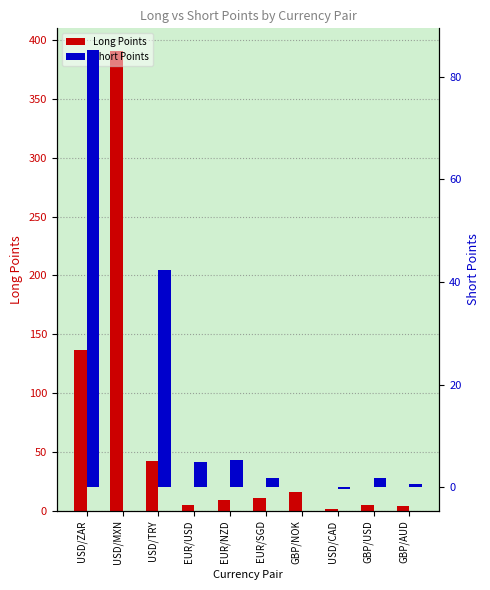

List the series in order of their peak value, lowest first.

Short Points, Long Points